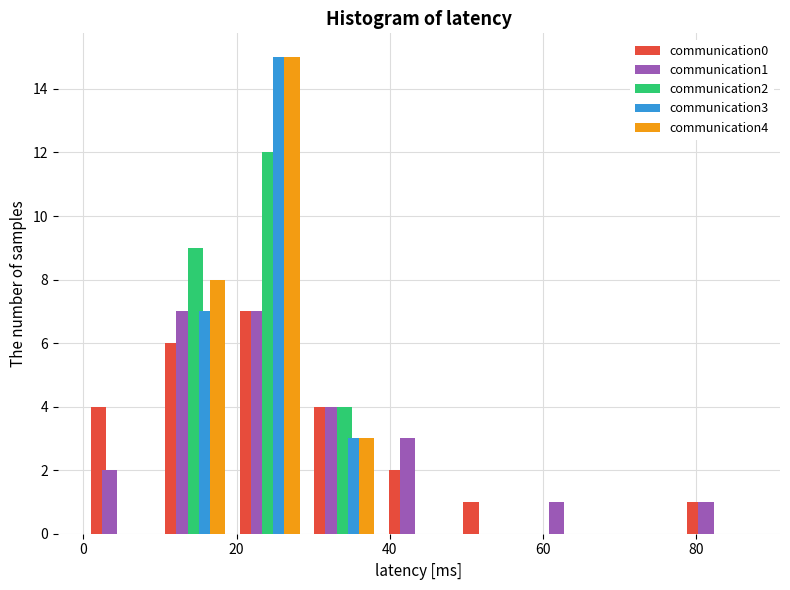

Reading left to right, transcribe this chart: for each range on the x-axis, give the height of each series' bar. Neither the bar edges nor the heights are printed on the chart, so give them approximately, as read against the axes.

0 to 10: communication0=4	communication1=2	communication2=0	communication3=0	communication4=0
10 to 20: communication0=6	communication1=7	communication2=9	communication3=7	communication4=8
20 to 30: communication0=7	communication1=7	communication2=12	communication3=15	communication4=15
30 to 38: communication0=4	communication1=4	communication2=4	communication3=3	communication4=3
38 to 48: communication0=2	communication1=3	communication2=0	communication3=0	communication4=0
48 to 58: communication0=1	communication1=0	communication2=0	communication3=0	communication4=0
58 to 68: communication0=0	communication1=1	communication2=0	communication3=0	communication4=0
68 to 78: communication0=0	communication1=0	communication2=0	communication3=0	communication4=0
78 to 88: communication0=1	communication1=1	communication2=0	communication3=0	communication4=0